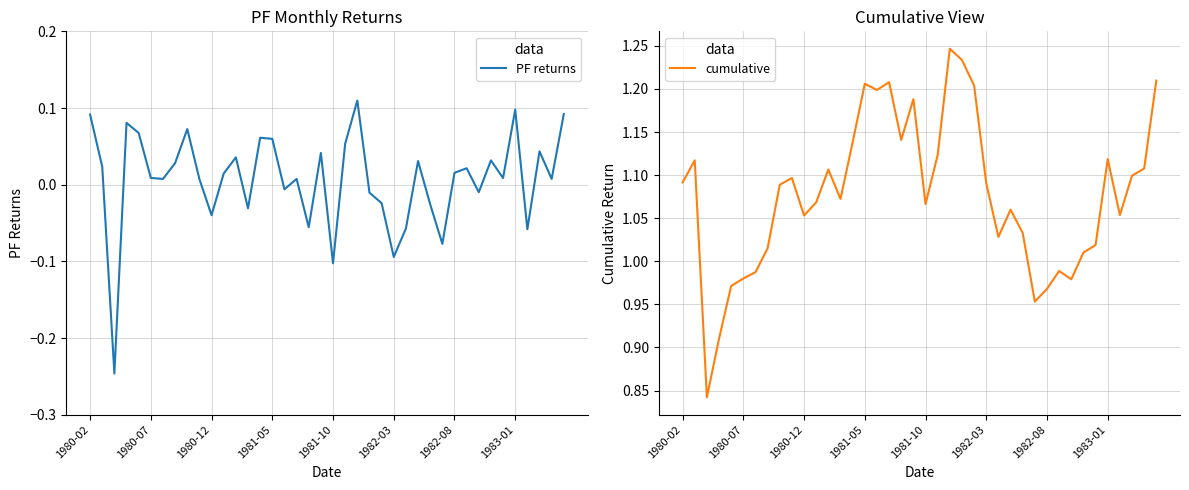

What are all the series names shown in the legend?

PF returns, cumulative